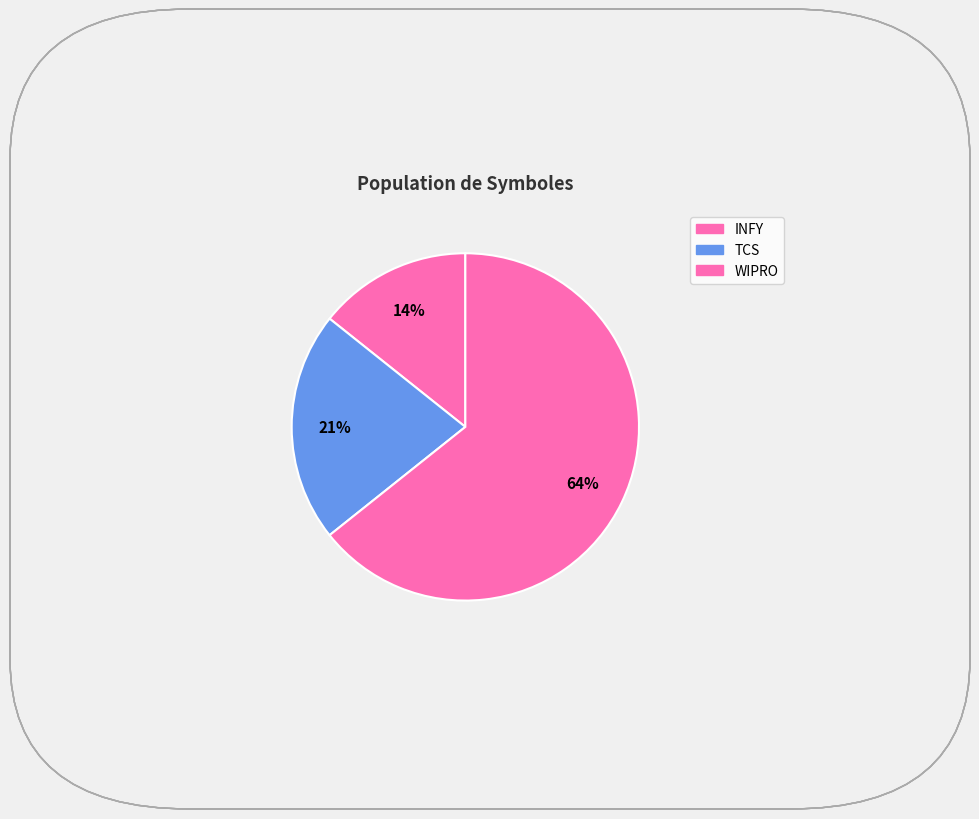

What percentage is the TCS slice, to the nearest percent?

21%